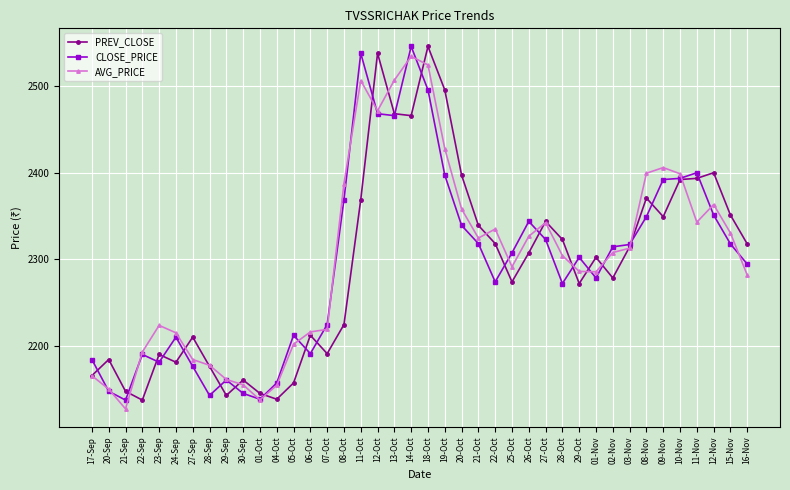

Where does the PREV_CLOSE series first go above 2307?

11-Oct